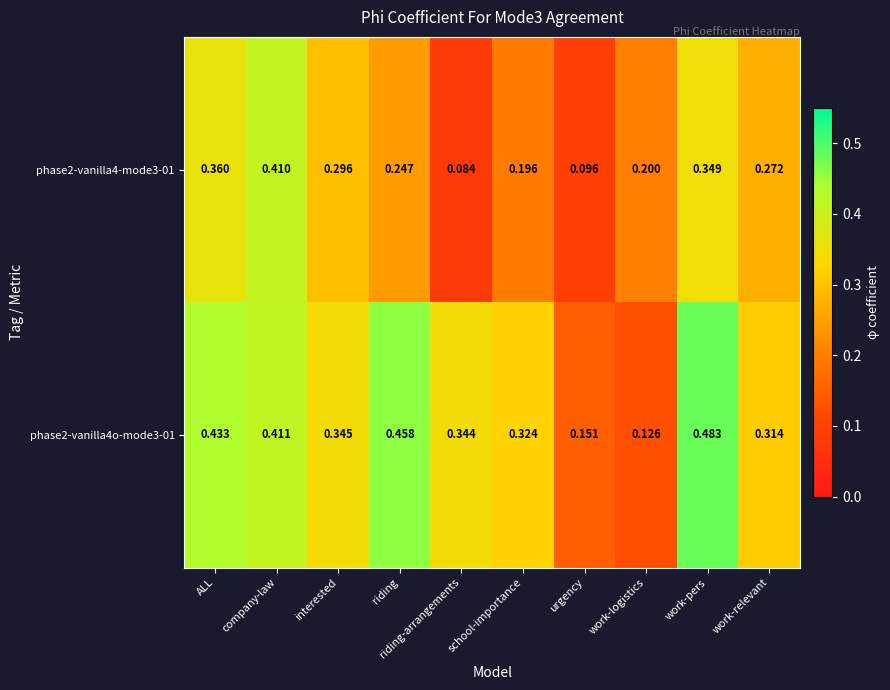

Rank the series by their average value, from lowest to highest.

phase2-vanilla4-mode3-01, phase2-vanilla4o-mode3-01